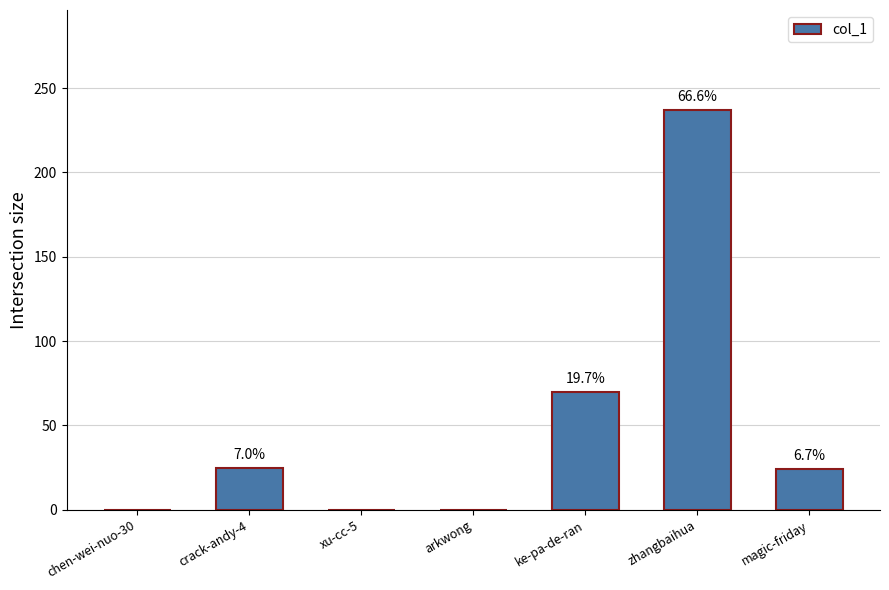

Which label corresponds to the largest value in the chart?

zhangbaihua